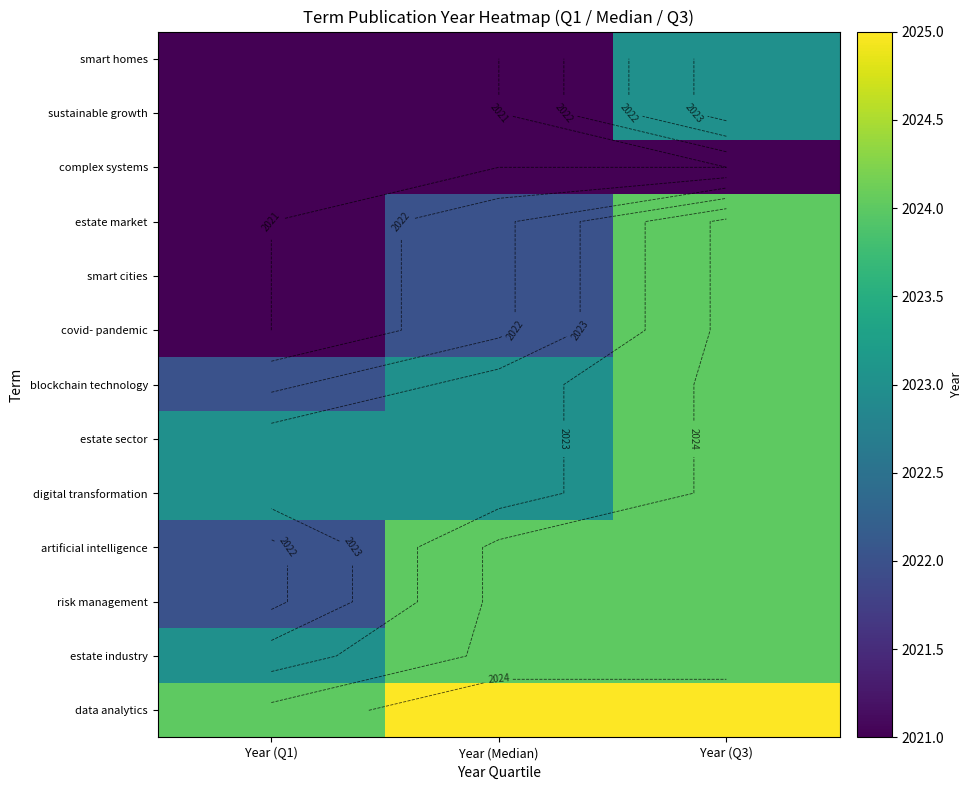

Which category has the lowest value across all series?

Year (Q1)